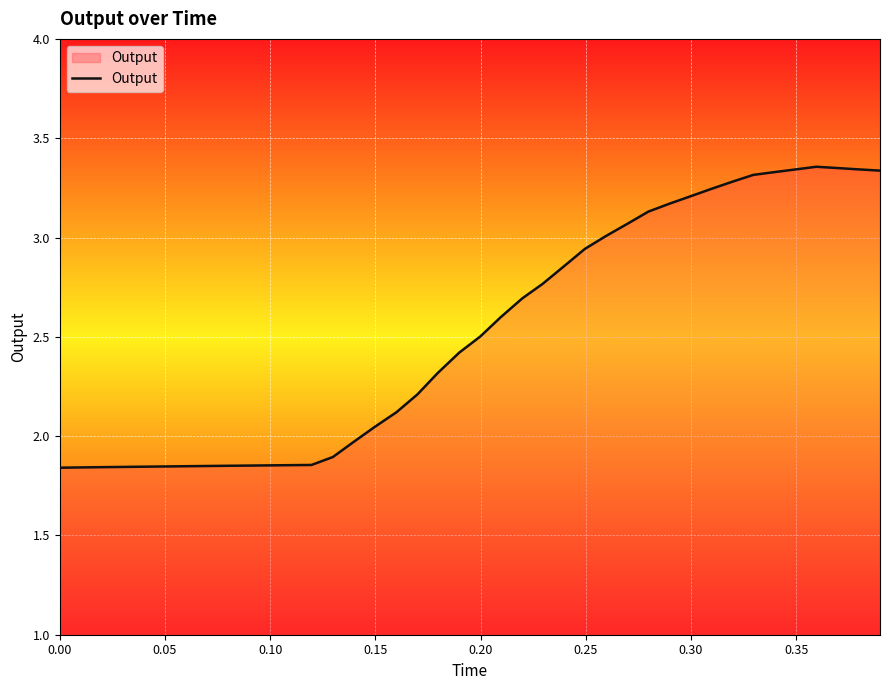

What is the difference between the maximum and minimum values?

1.5